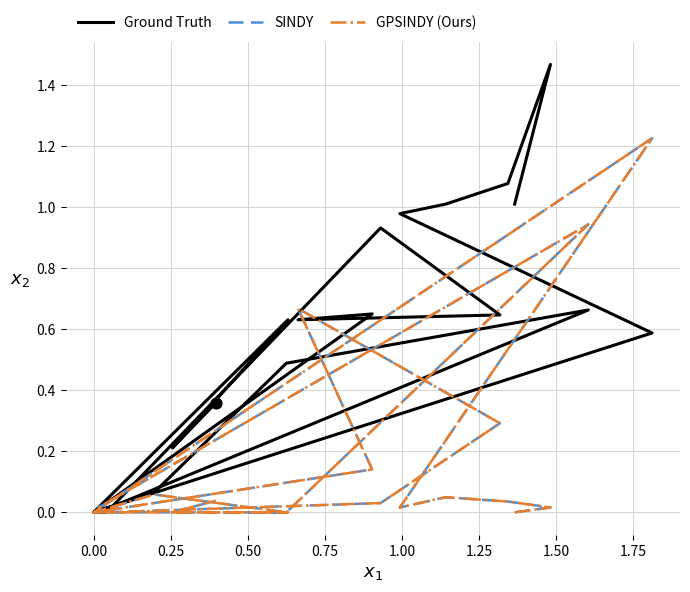

What is the total value across all series at 0.75?

1.0